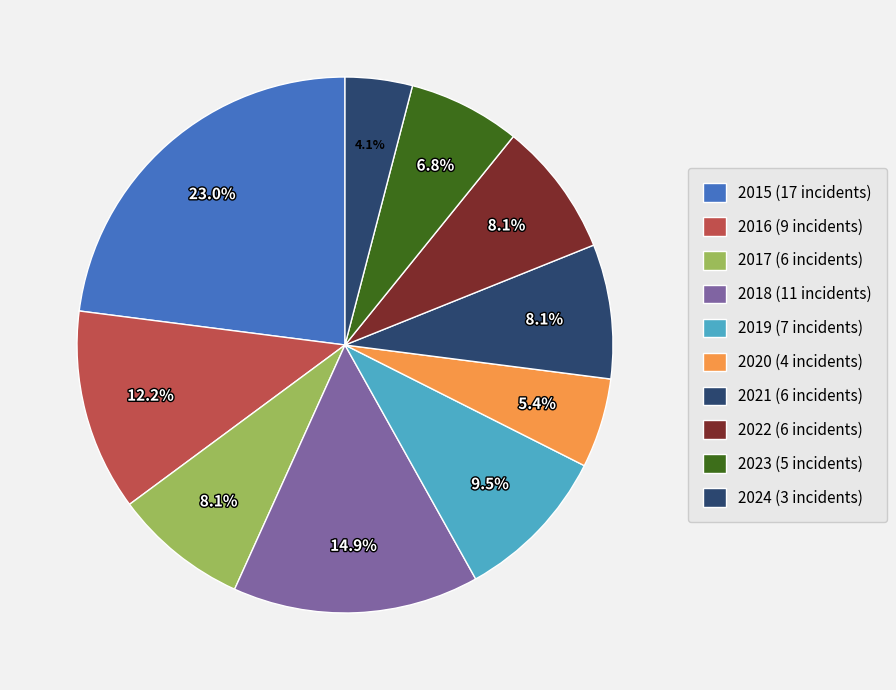

To the nearest percent, what is the combined percentage of 2015 and 2024?

27%